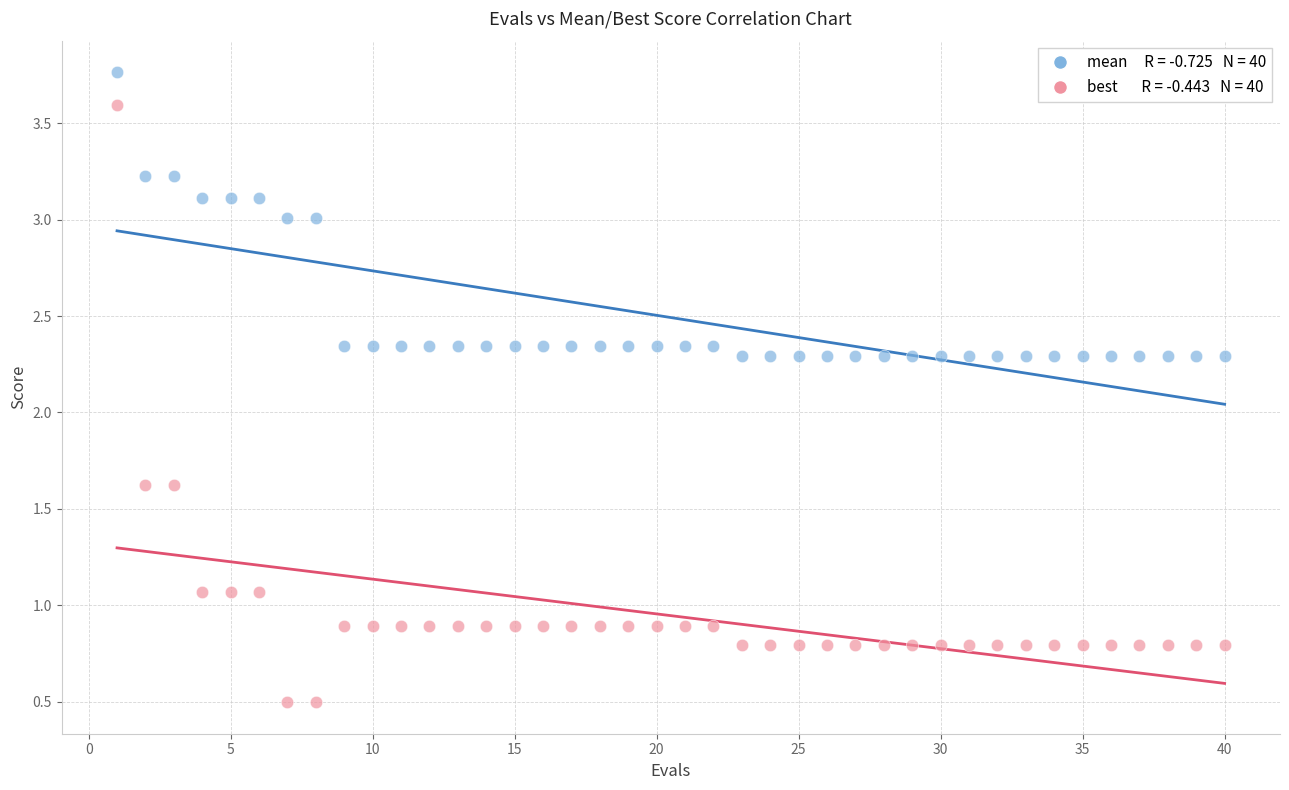

Across all data points, what is the range of Y values (max minus min)?

3.3